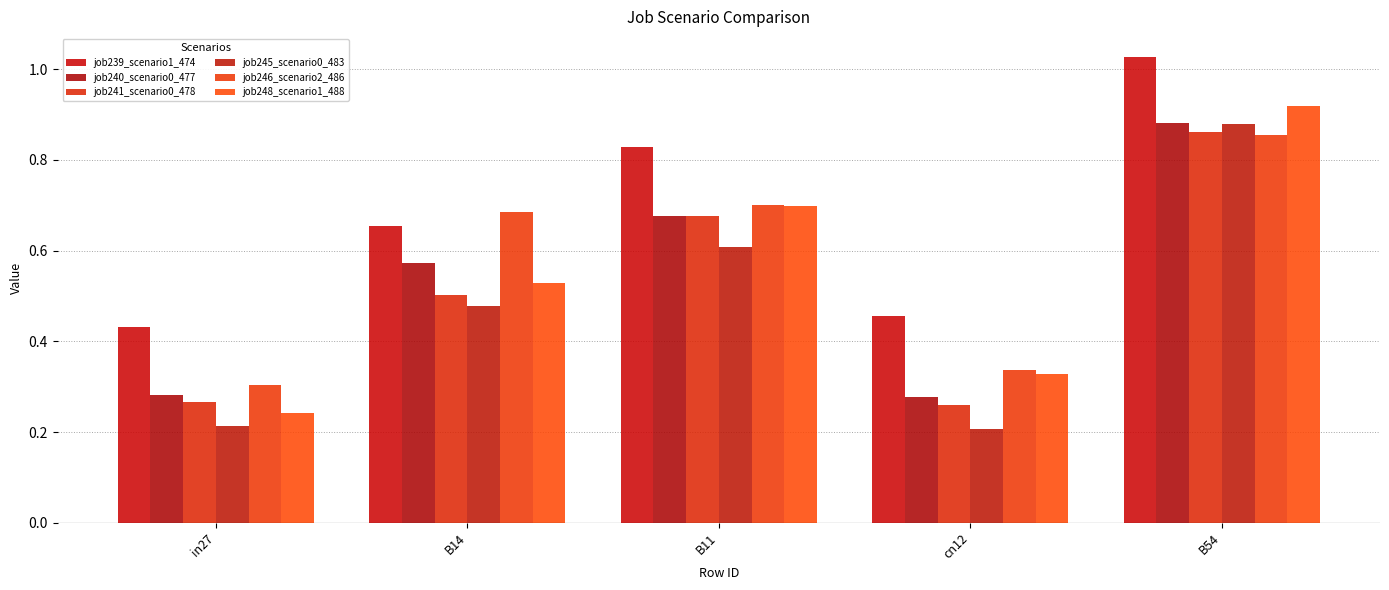

At which category does the chart reach its minimum across all series?

cn12